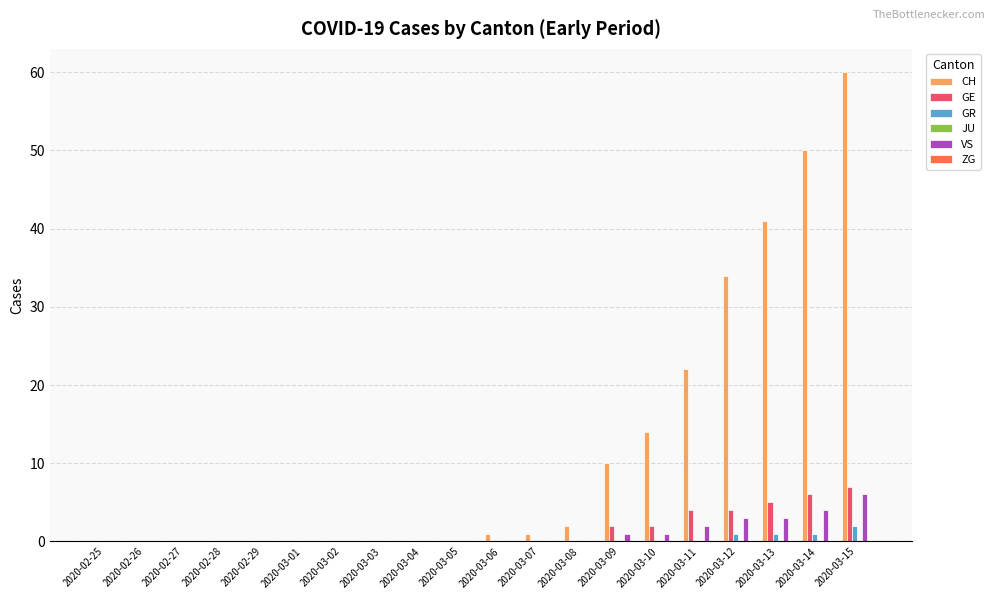

Which series has the largest total across all categories?

CH